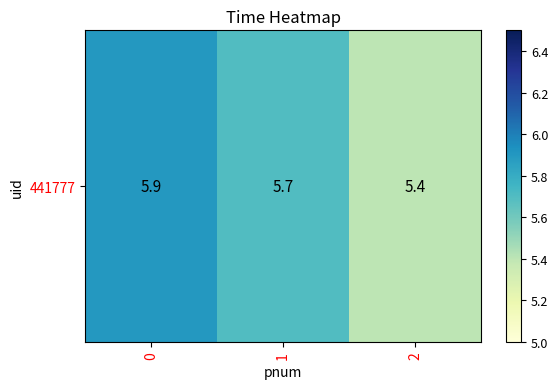

What is the approximate value at 2?

5.4